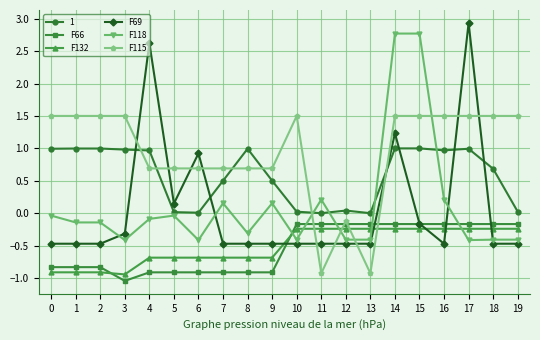

Is the value of F69 at 4 greater than the value of F115 at 2?

Yes